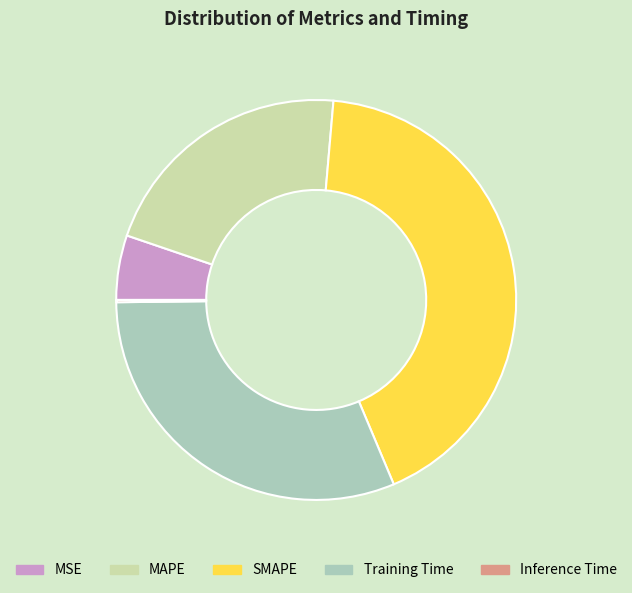

Is it true that SMAPE is 28% of the pie?

False